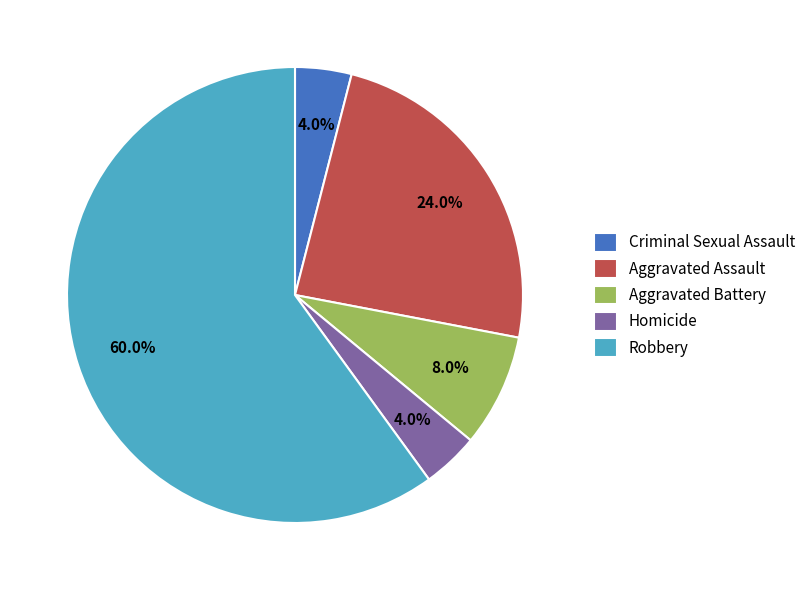

Which category has the biggest portion of the pie?

Robbery